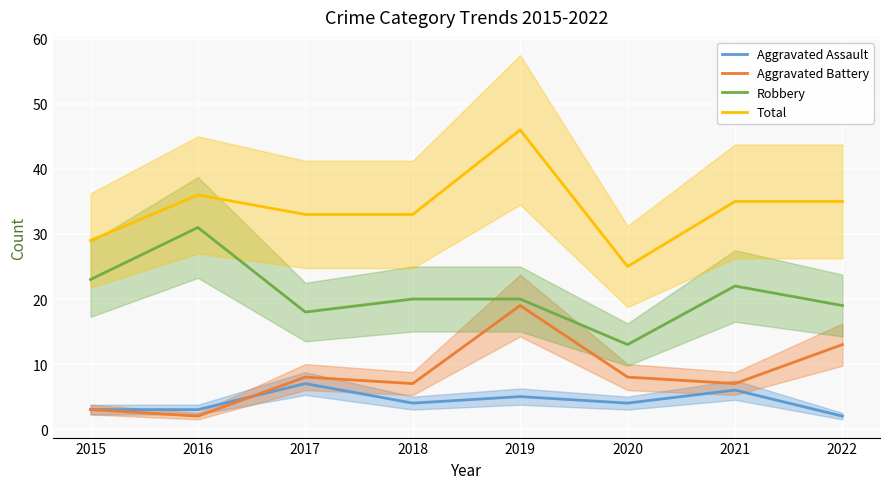

Is the value of Total at 2021 greater than the value of Robbery at 2015?

Yes